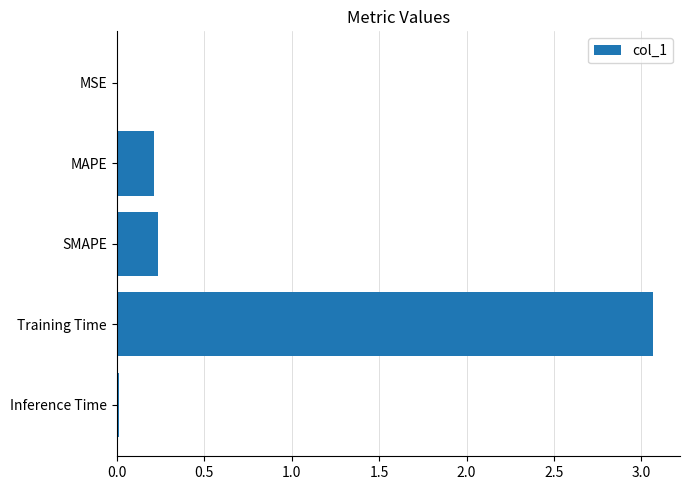

The chart shows a value of 0.0 at MSE. True or false?

True